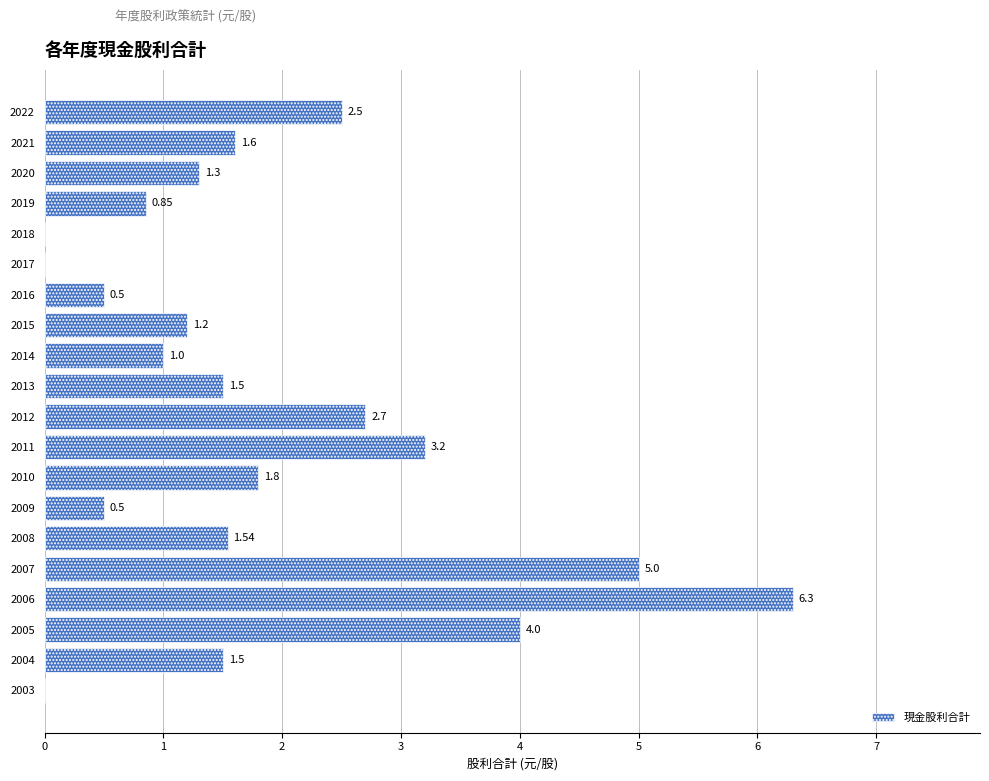

Between 2016 and 2020, which is larger?

2020